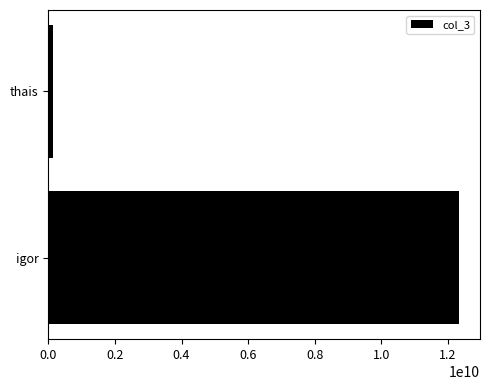

What is the sum of all values?

12478333581